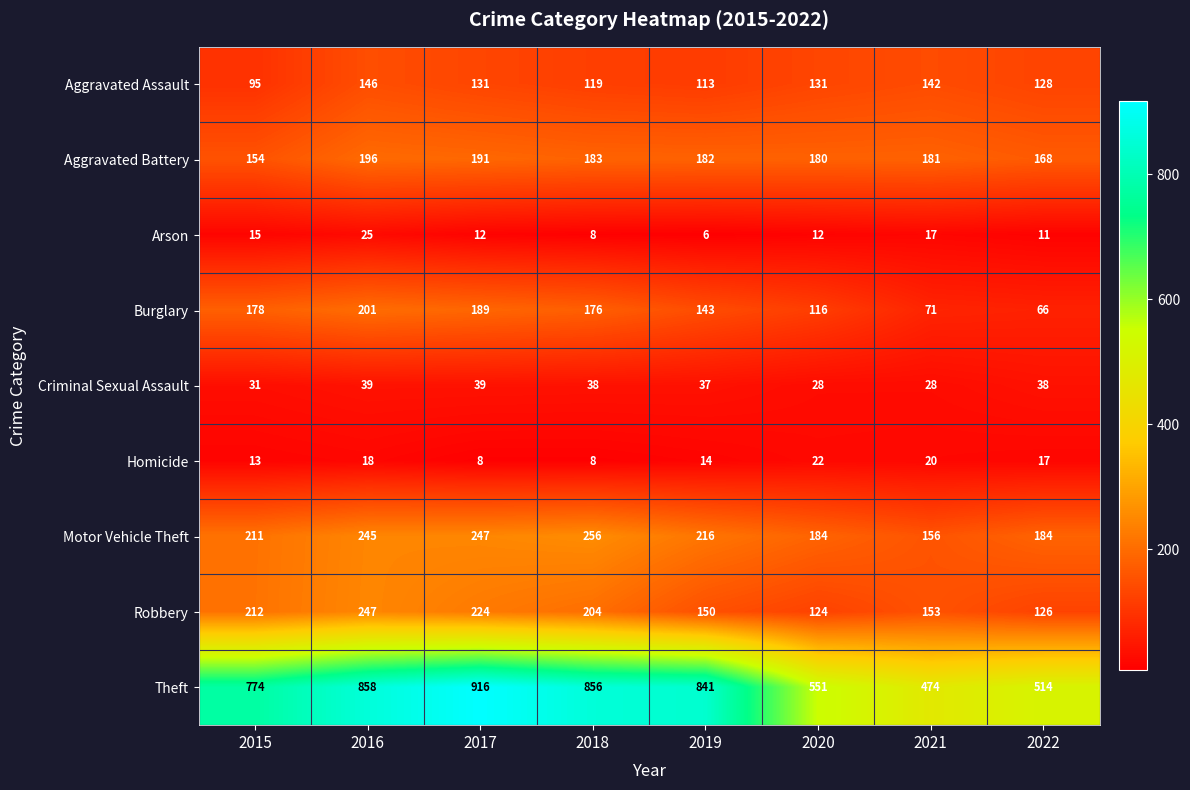

The Burglary series shows 108 at 2016. True or false?

False